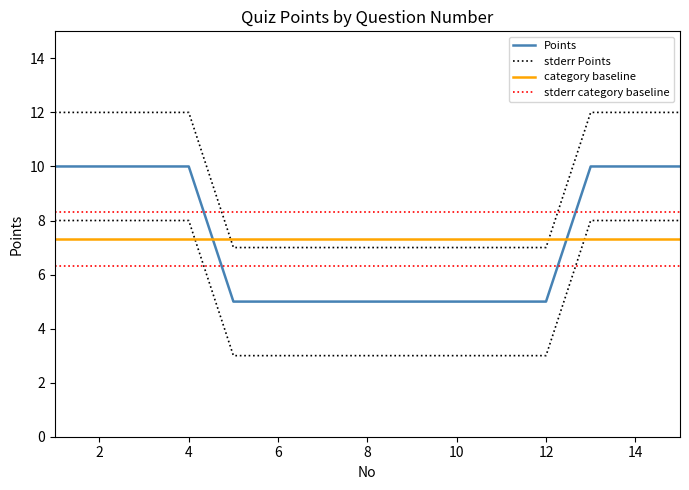

How many lines are shown in the chart?

4